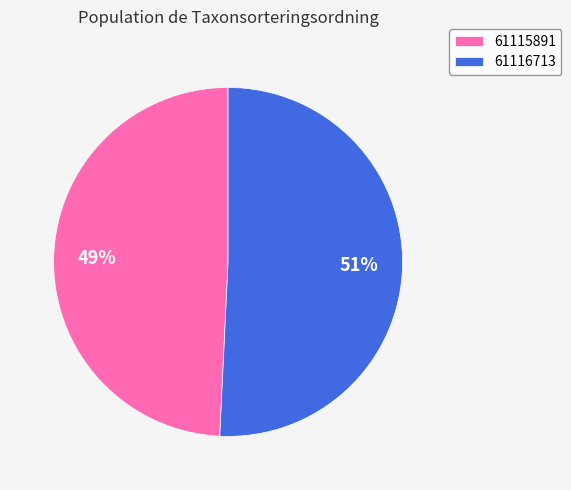

Between 61115891 and 61116713, which is larger?

61116713